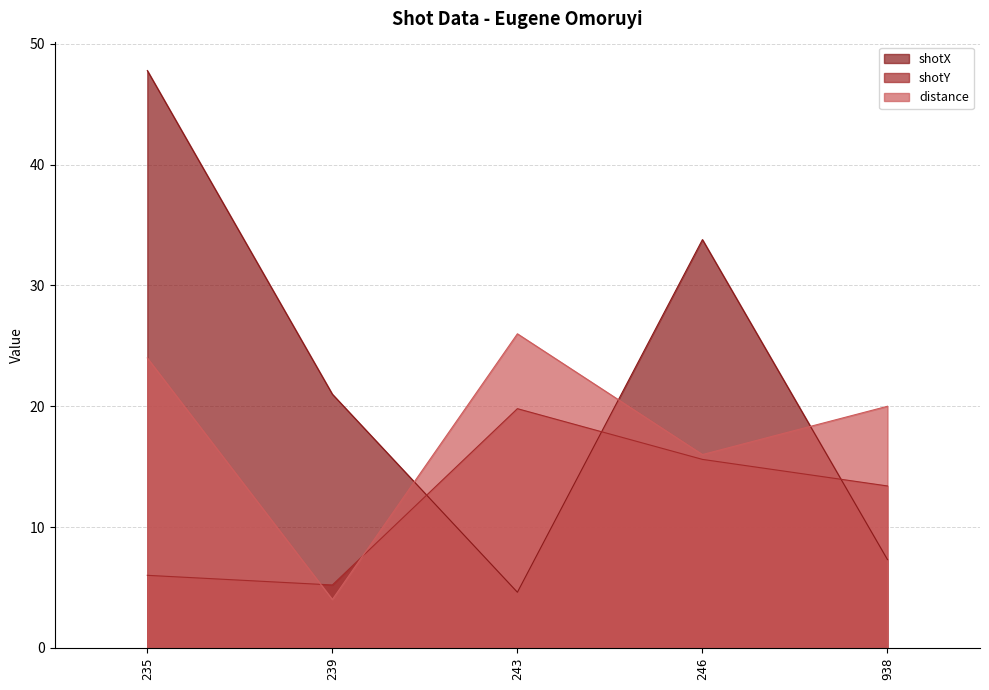

Count the number of categories in the chart.

5